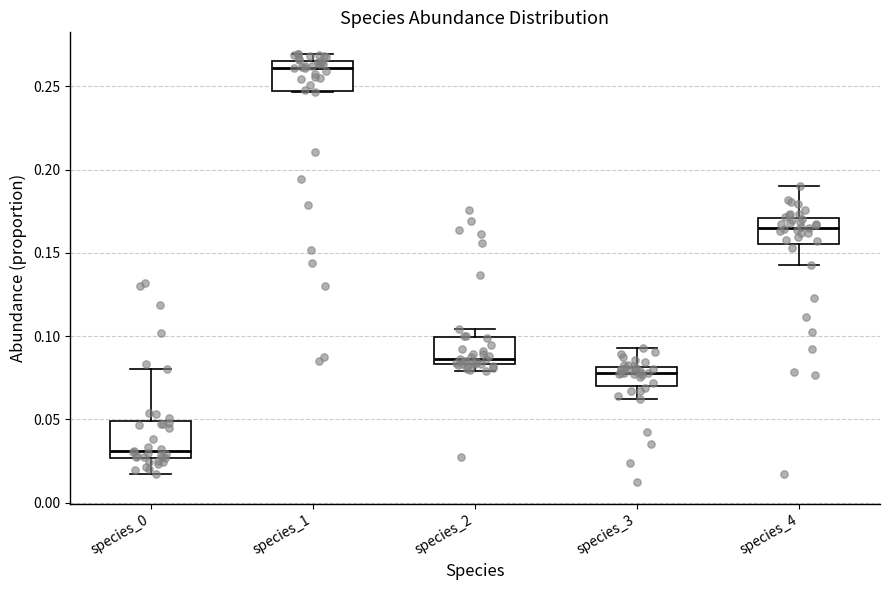

Reading left to right, read every box against the y-axis: the position of its median line, the range the box covers, and the ends of its whiskers. The values are not printed on the chart, so give them approximately, as read against the axis.

species_0: median 0.030, box 0.025 to 0.050, whiskers 0.015 to 0.080
species_1: median 0.260, box 0.245 to 0.265, whiskers 0.245 to 0.270
species_2: median 0.085 (just above the box's lower edge), box 0.085 to 0.100, whiskers 0.080 to 0.105
species_3: median 0.080 (just below the box's upper edge), box 0.070 to 0.080, whiskers 0.060 to 0.095
species_4: median 0.165, box 0.155 to 0.170, whiskers 0.145 to 0.190